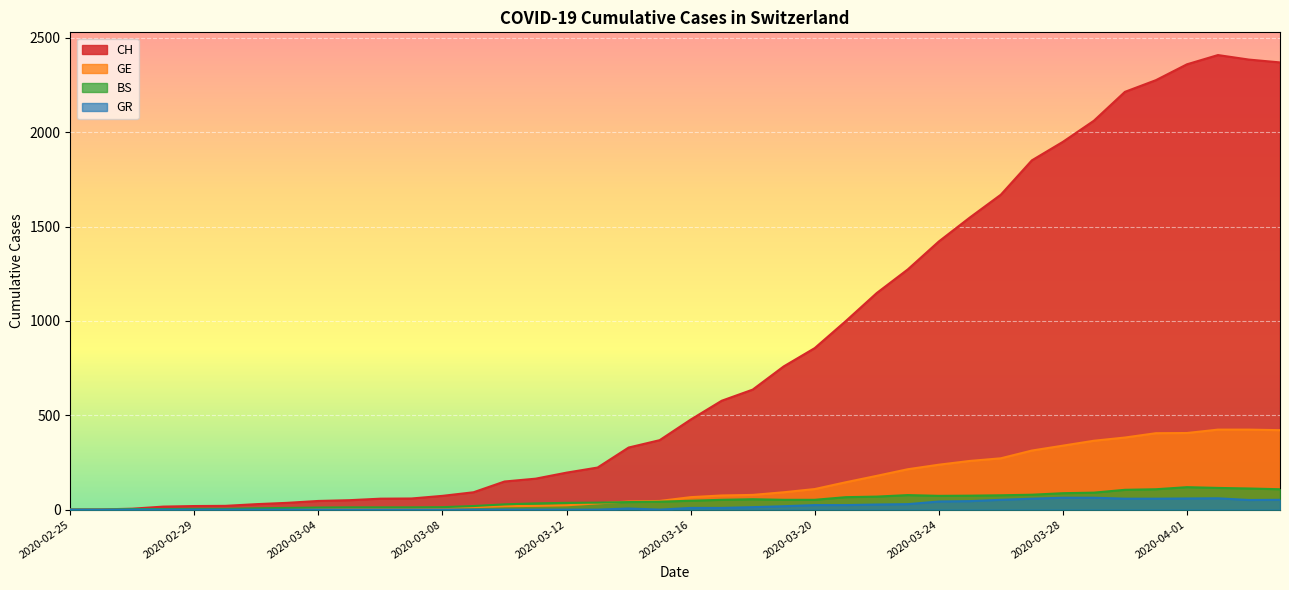

At which label is GR closest to 31?

2020-03-23